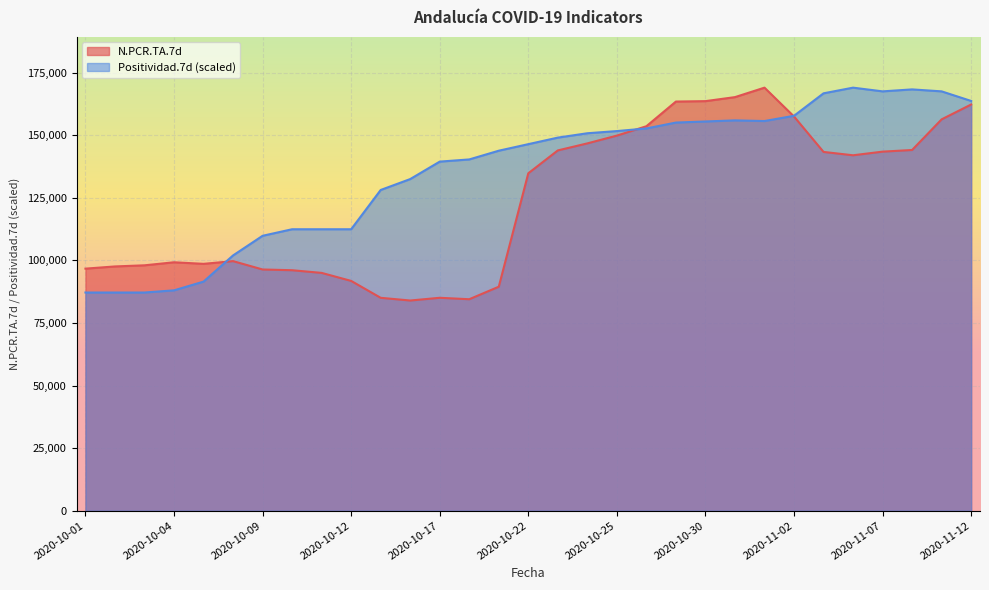

How many values in the N.PCR.TA.7d series are below 134768?

15